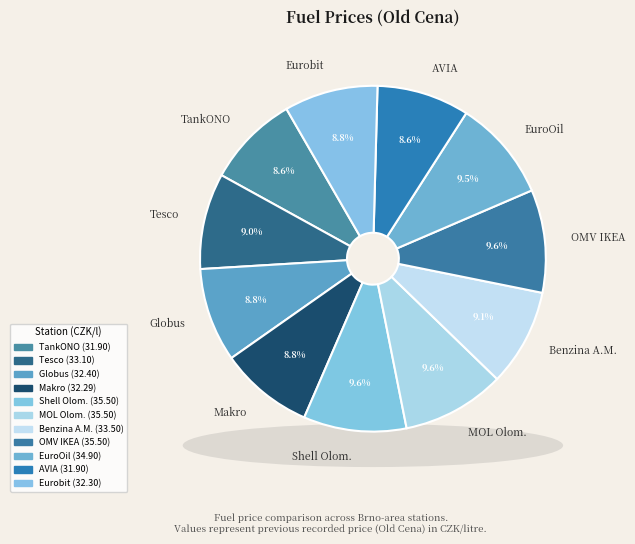

To the nearest percent, what is the difference between the largest and smallest slice percentages?

1%